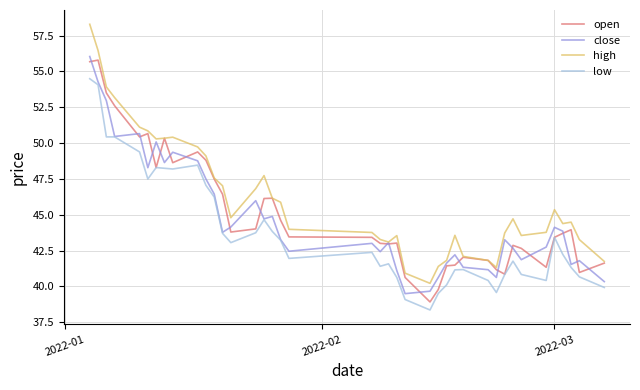

What is the minimum value for high?

40.2